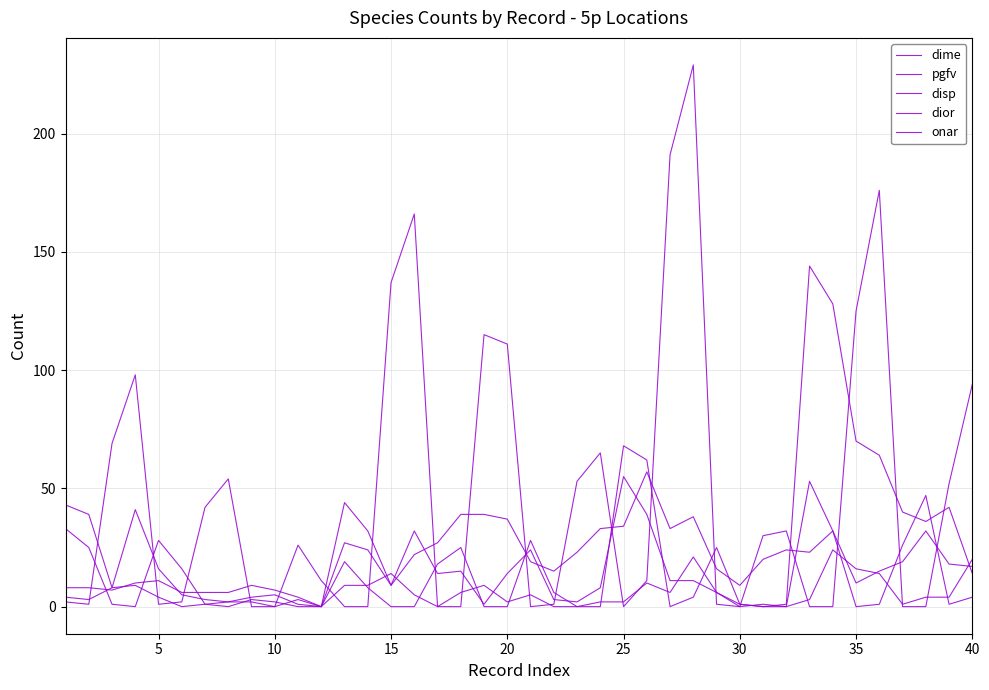

Which series has the largest total across all categories?

dime